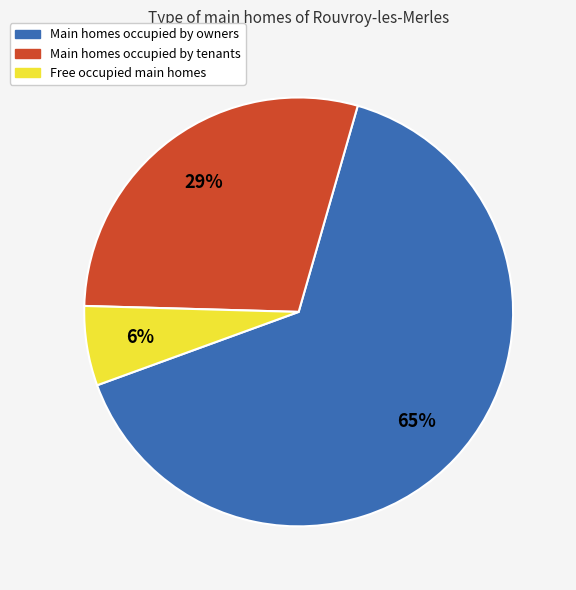

To the nearest percent, what is the difference between the largest and smallest slice percentages?

59%